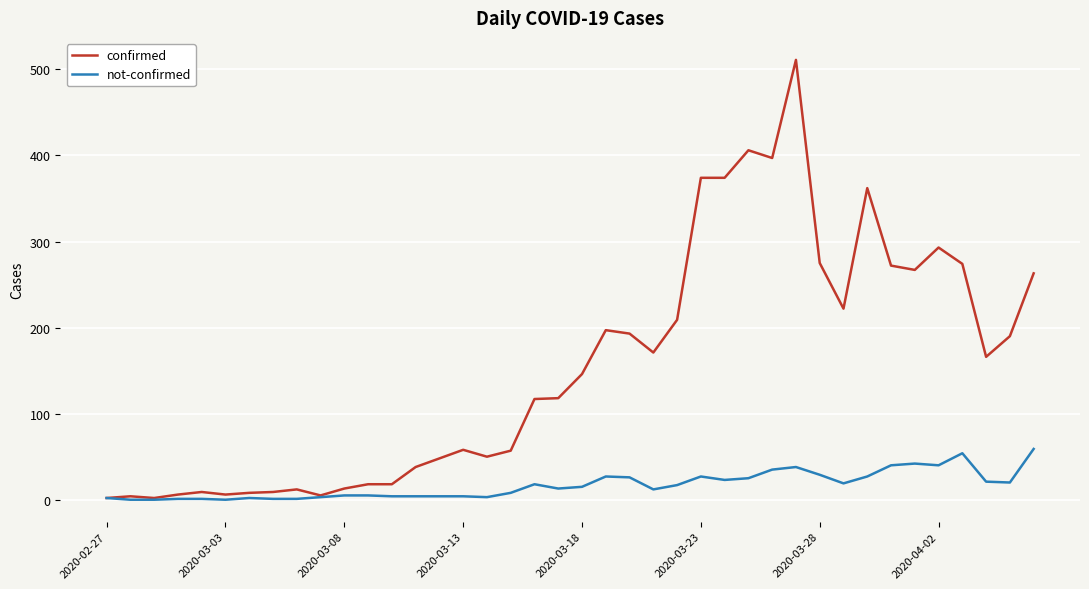

At how many categories does at least one series exceed 472?

1